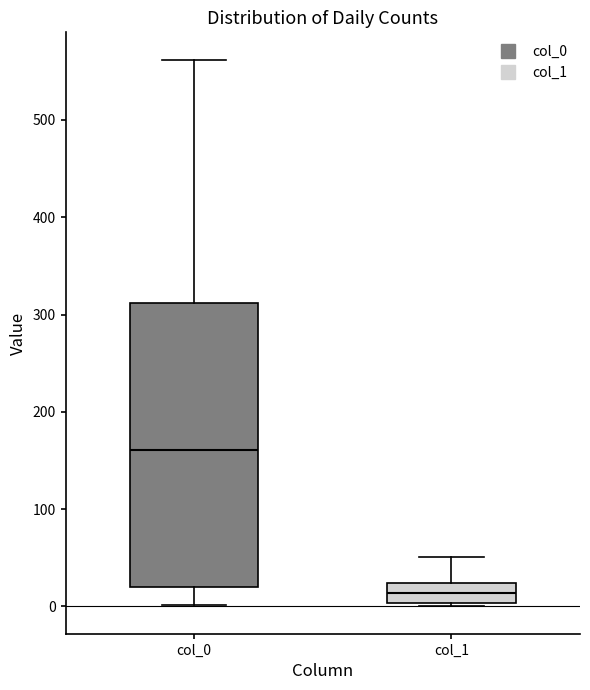

Reading left to right, transcribe this box plot: for each box, give where its median line is, the range the box spans, and where its two whiskers end, as read against the y-axis. The values are not printed on the chart, so give them approximately, as read against the axis.

col_0: median 160, box 20 to 310, whiskers 0 to 560
col_1: median 10, box 0 to 20, whiskers 0 to 50